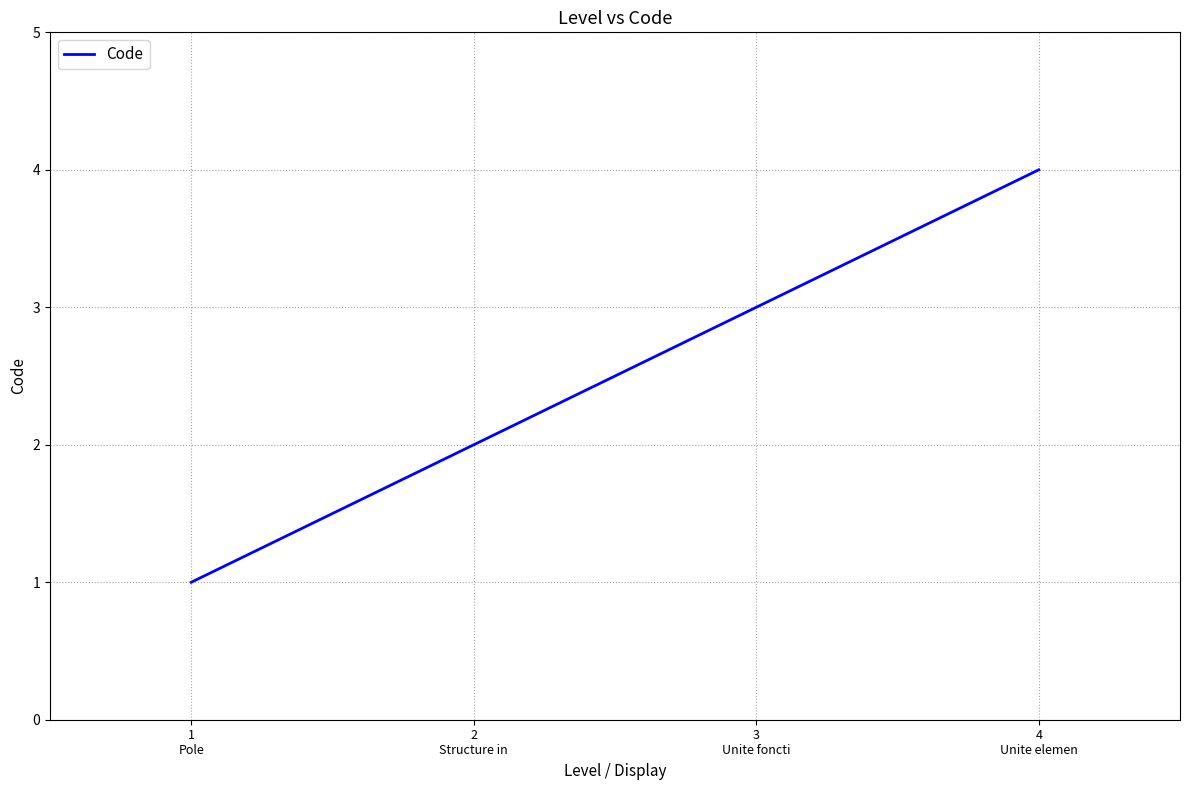

What position from the right is 1
Pole?

4